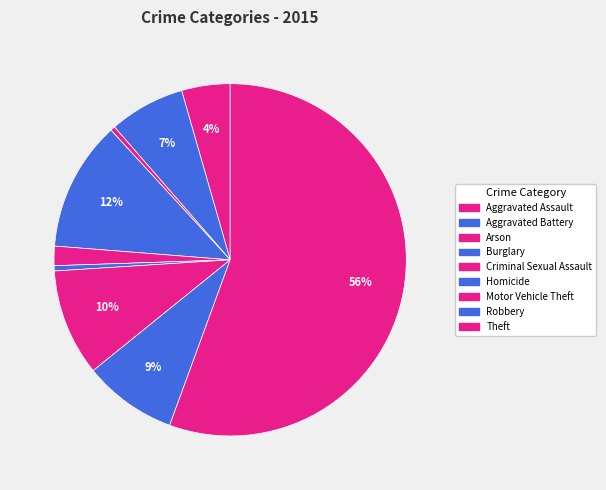

Does any single category account for the majority?

Yes